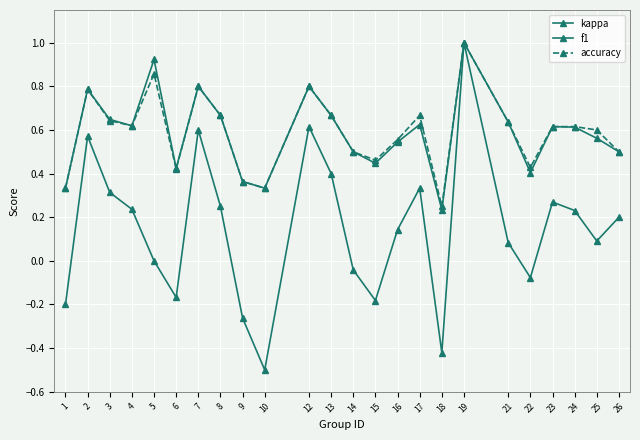

What is the approximate value of accuracy at 14?

0.5